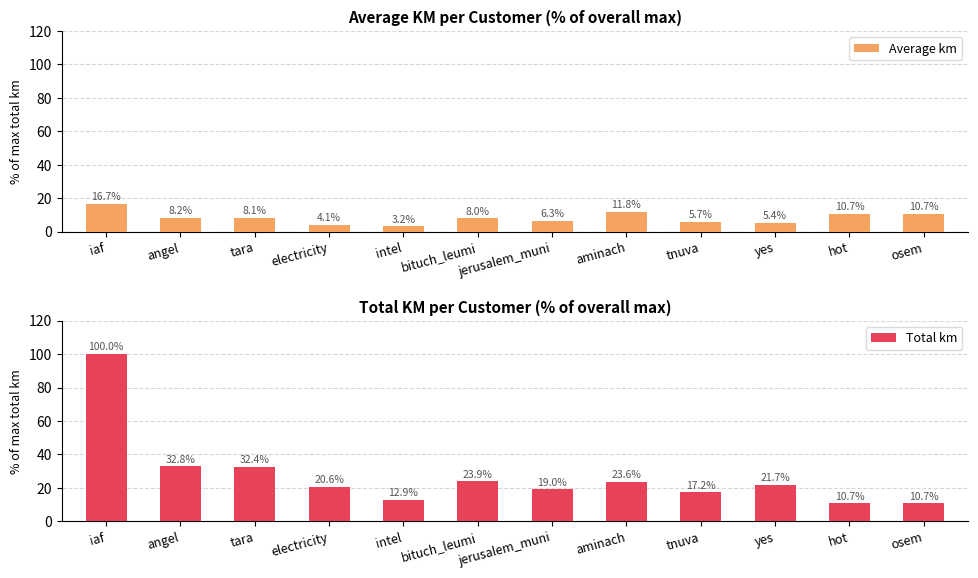

What position from the left is electricity?

4